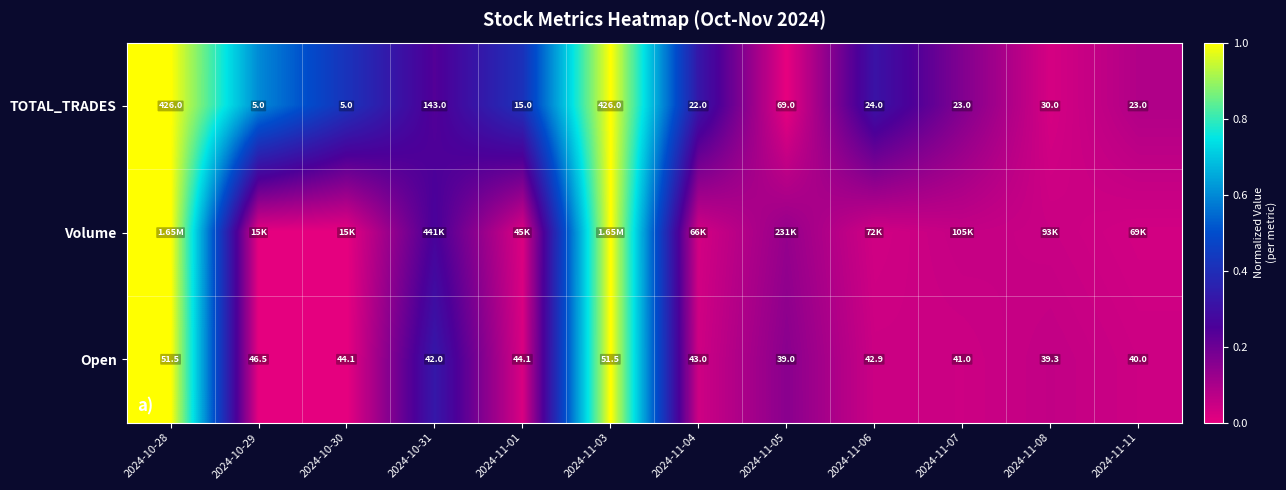

Is the value of TOTAL_TRADES at 2024-11-11 greater than the value of Open at 2024-11-04?

No